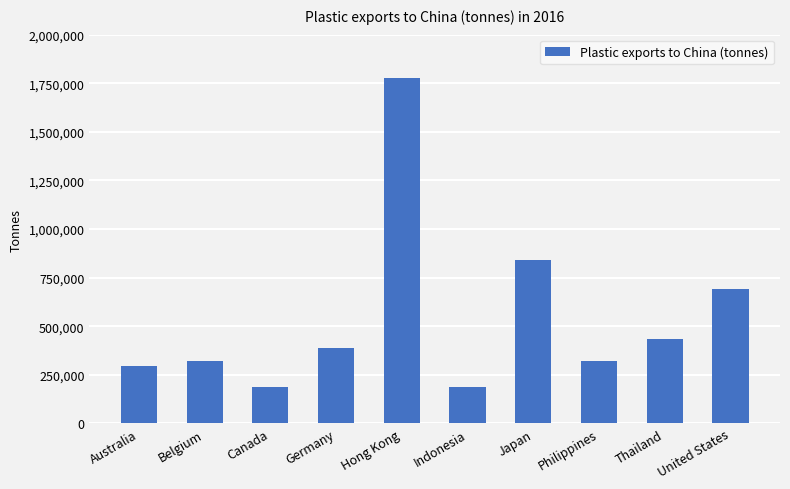

Does the chart contain stacked bars?

No